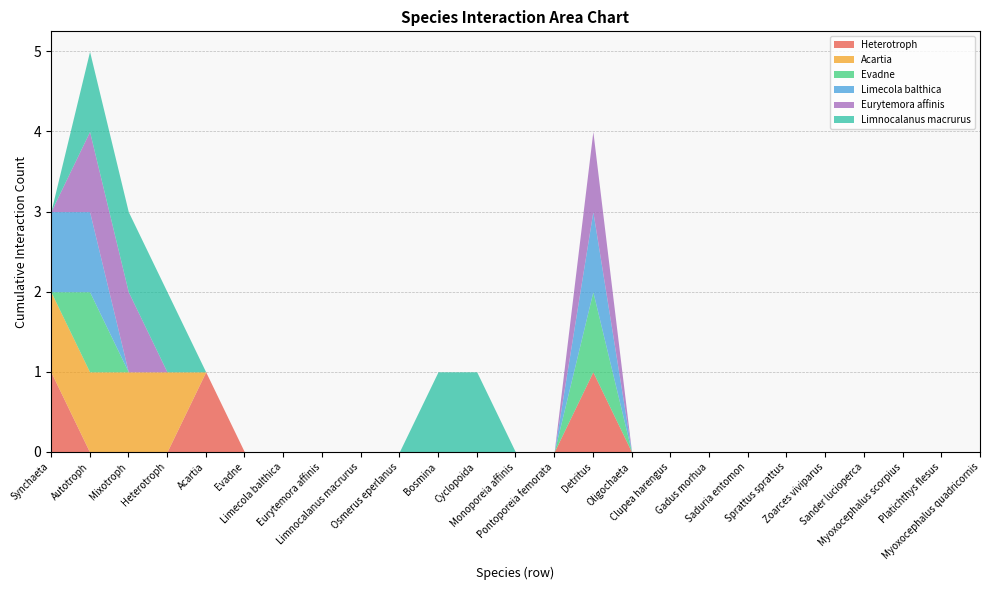

What is the sum of the Acartia values at Limnocalanus macrurus and Heterotroph?

1